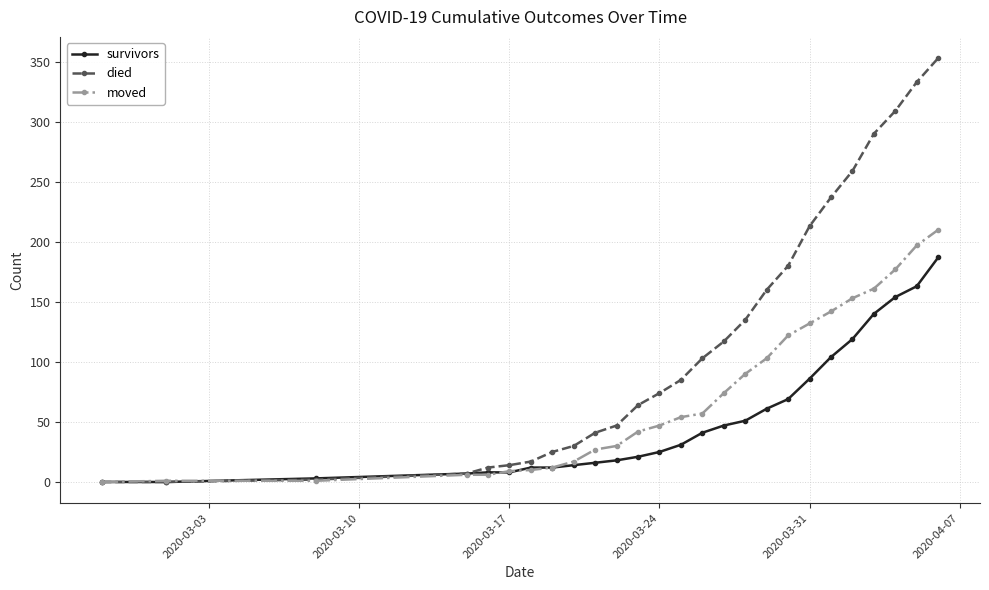

Which series has the largest total across all categories?

died